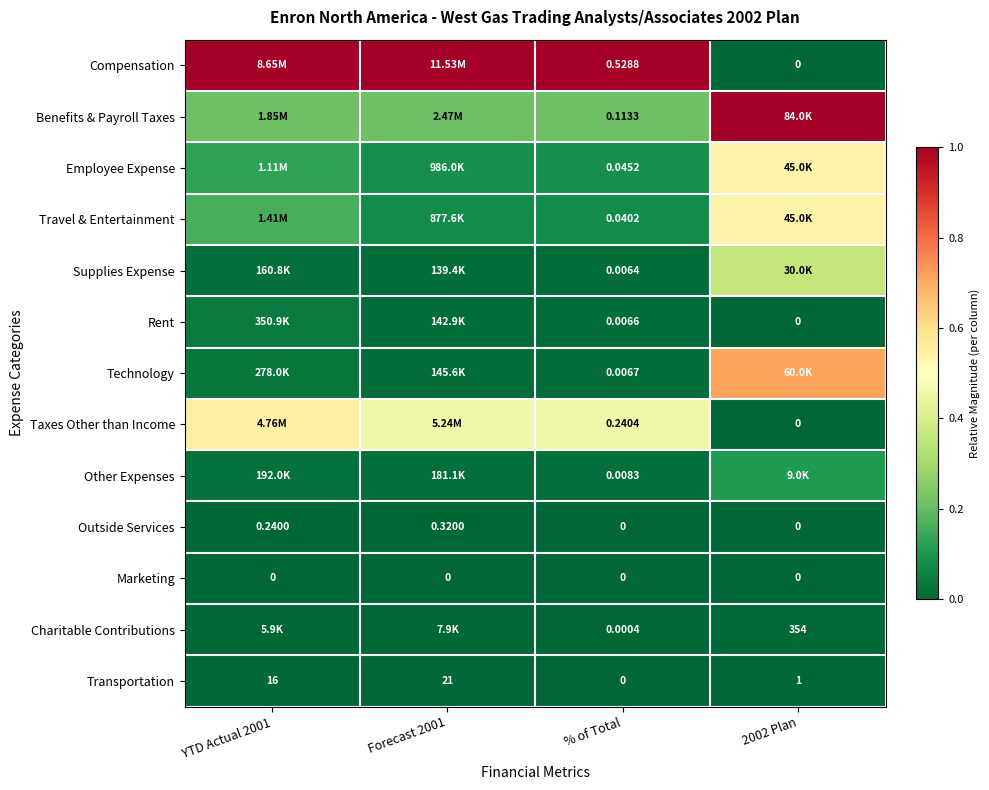

Which series has the largest total across all categories?

Compensation